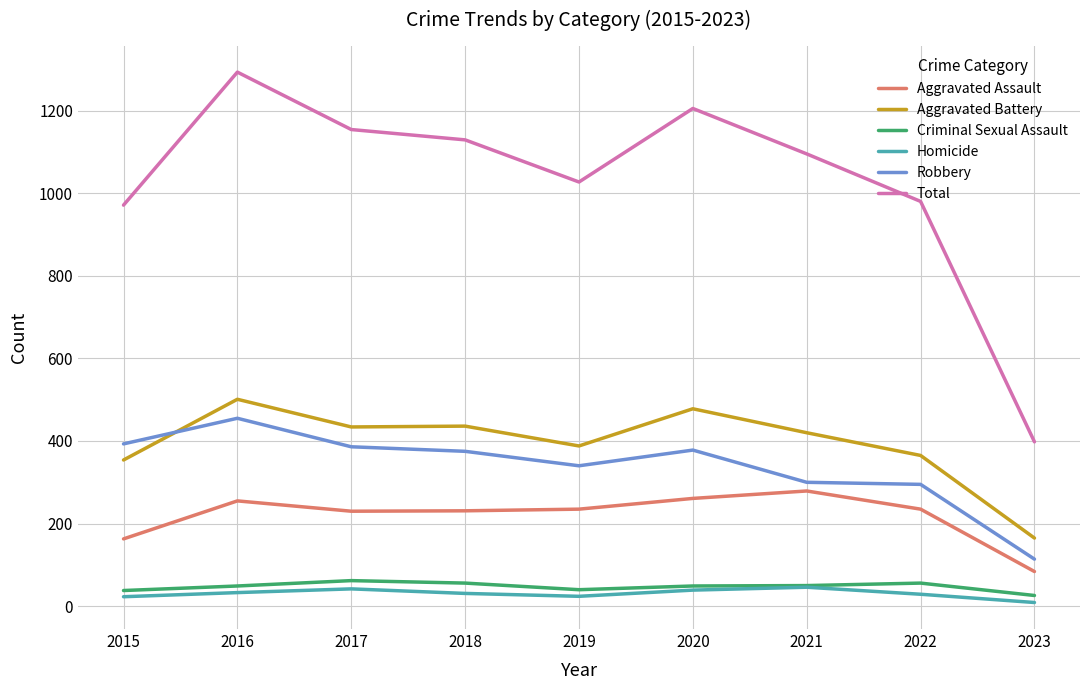

What is the lowest value of the Aggravated Assault series?

84